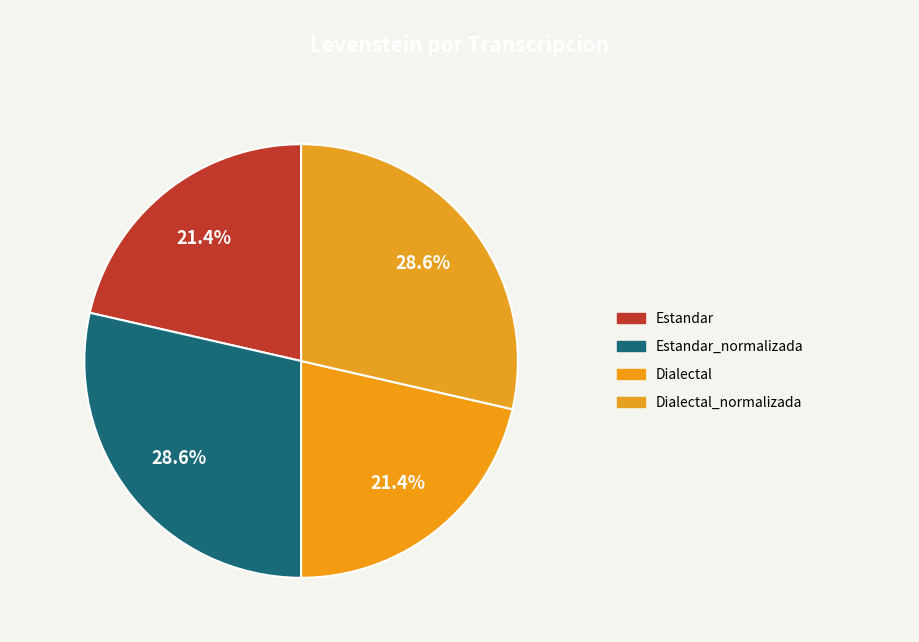

How many slices are in this pie chart?

4